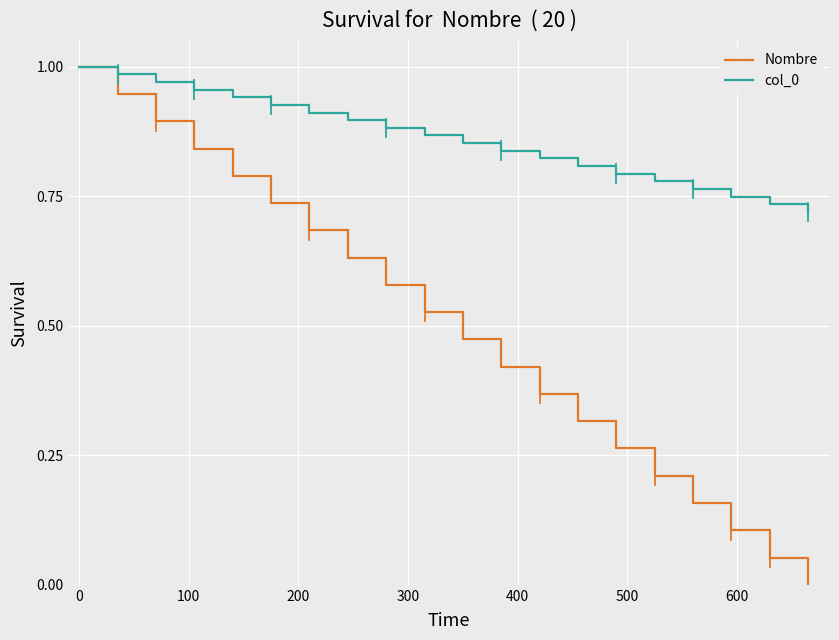

Which series has the widest spread of values?

Nombre